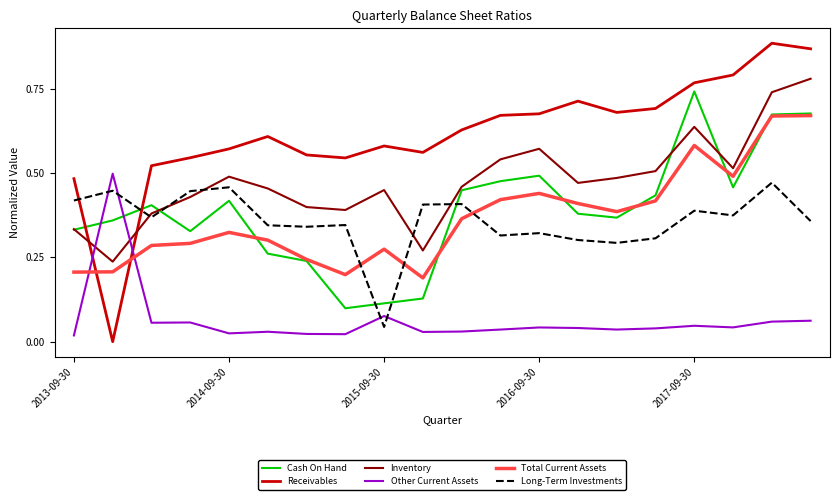

How many times do Inventory and Other Current Assets cross each other?

2